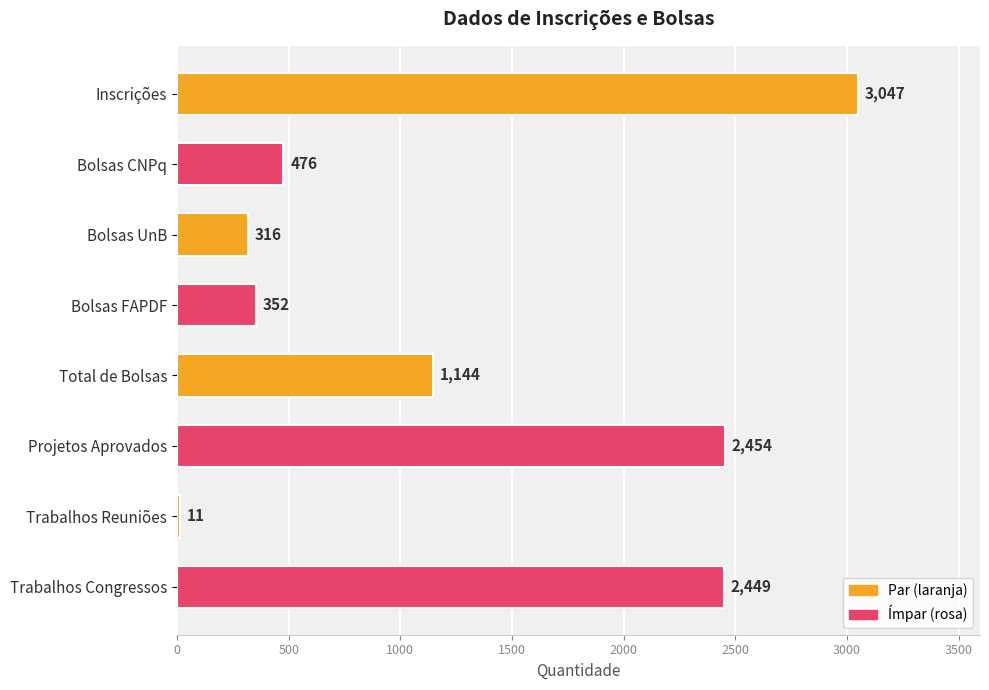

What is the value of the 4th bar from the top?

352